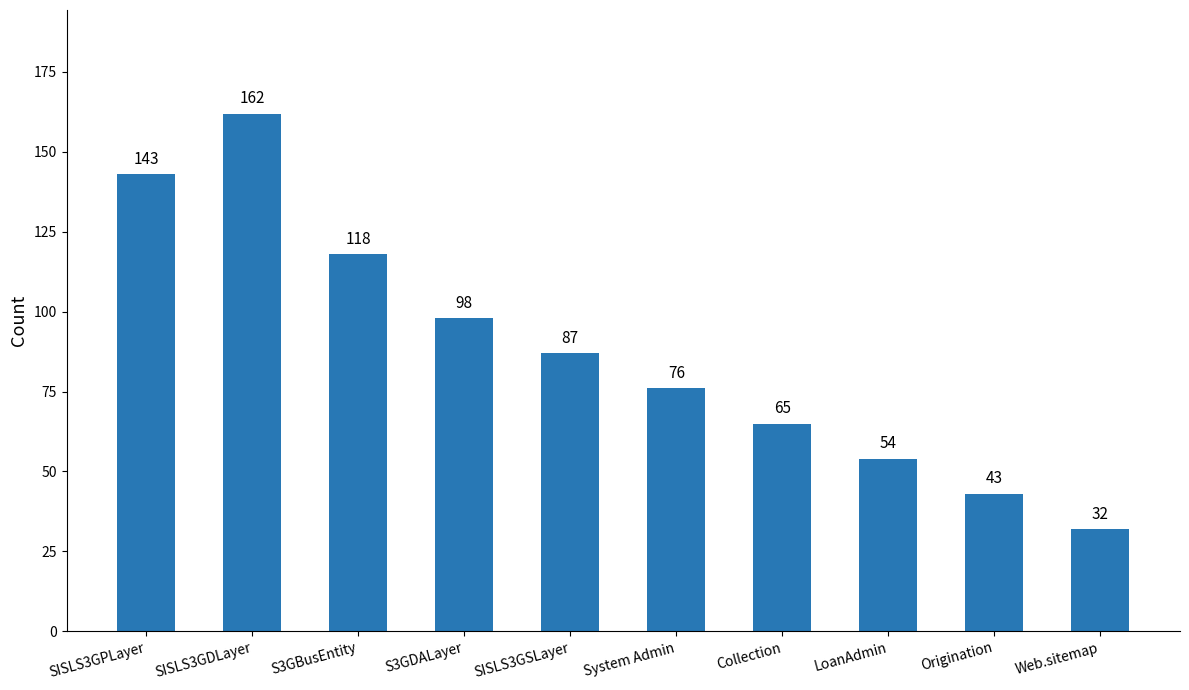

The chart shows a value of 76 at System Admin. True or false?

True